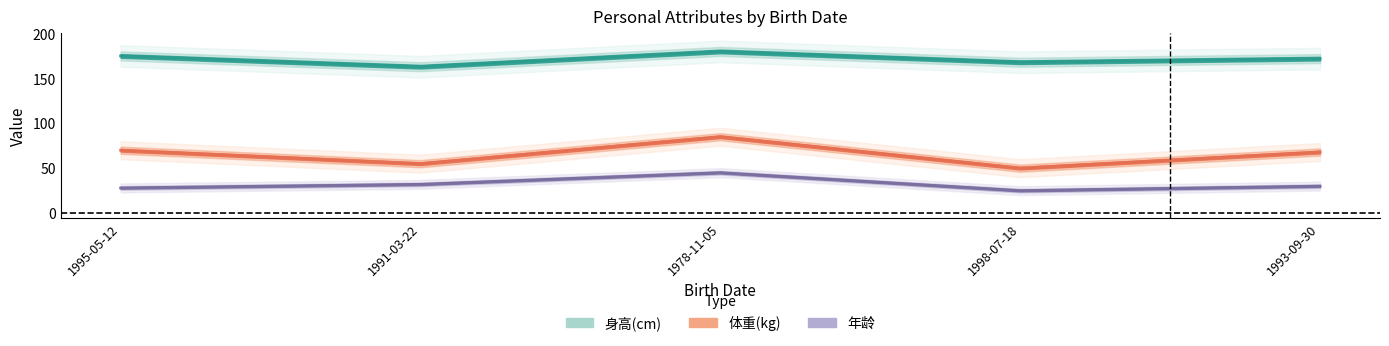

What is the sum of all 体重(kg) values?

328